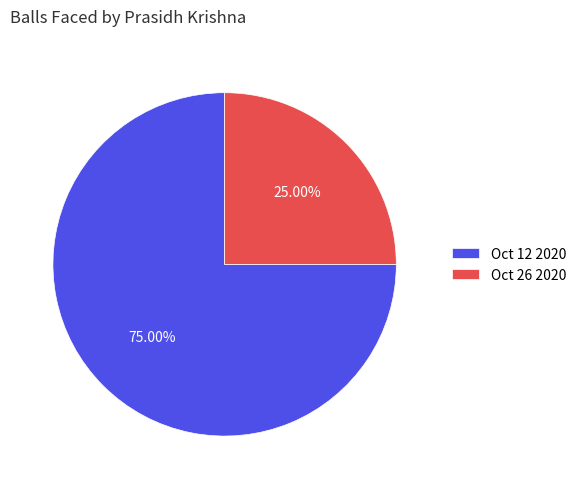

To the nearest percent, what is the difference between the Oct 12 2020 and Oct 26 2020 slice percentages?

50%